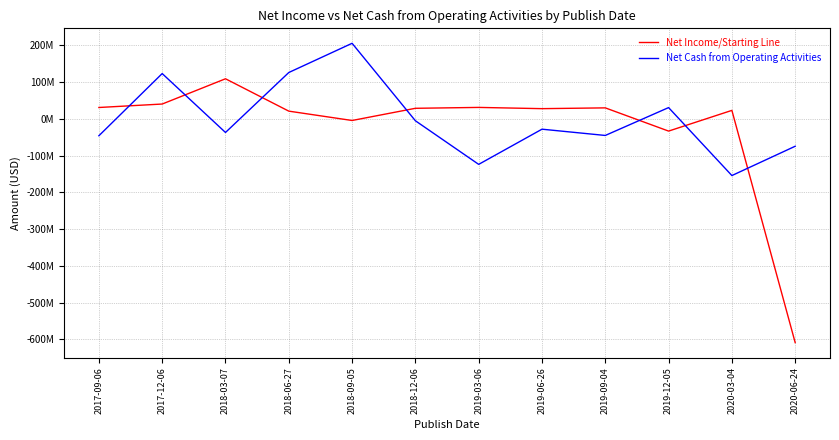

Where is the first local minimum for Net Cash from Operating Activities?

2018-03-07